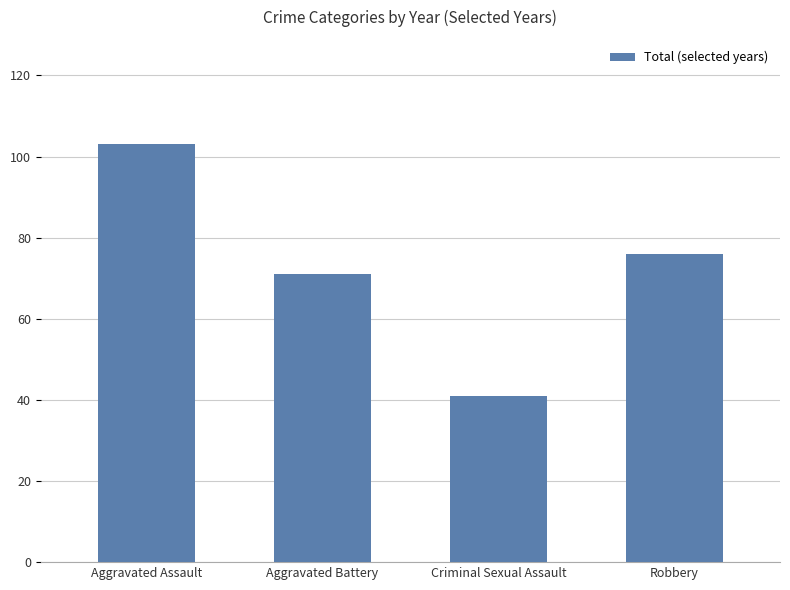

What is the label of the 2nd bar from the left?

Aggravated Battery